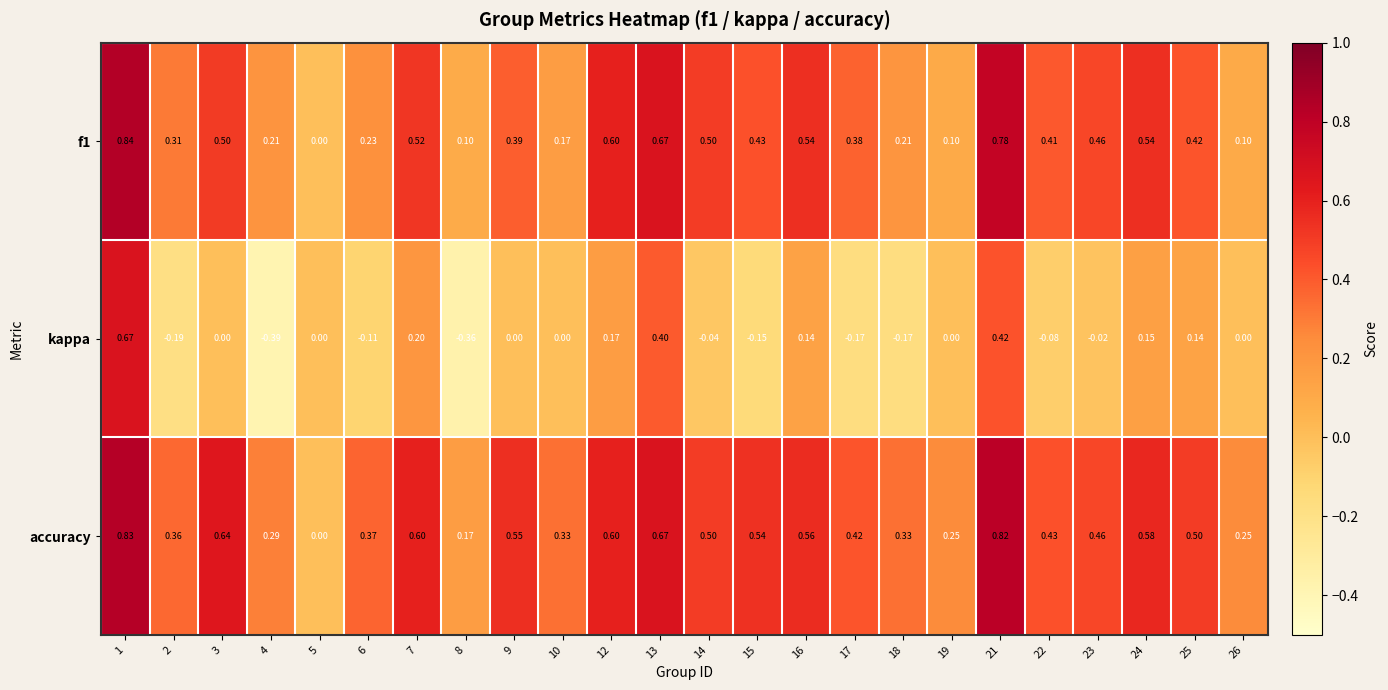

How many data points does each series have?

24